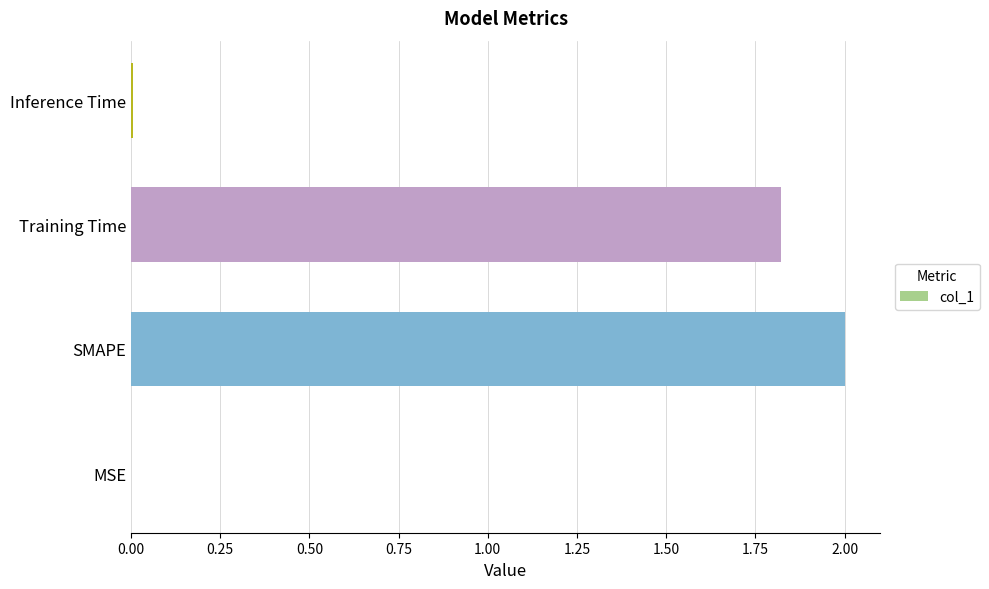

True or false: the data shows 2.0 at SMAPE.

True